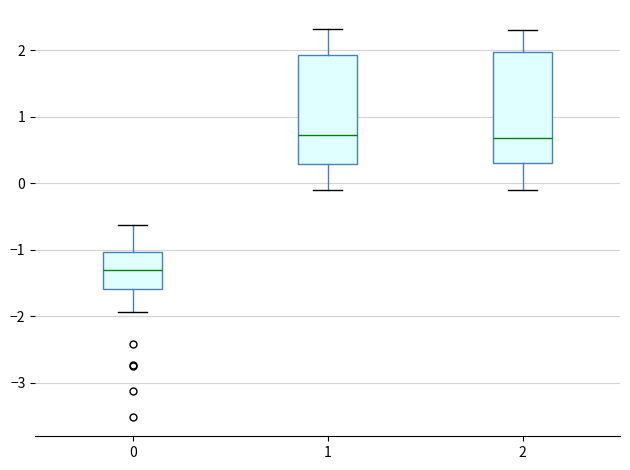

Where does the upper whisker of the box at x = 1 end on the y-axis? The values are not printed on the chart, so give them approximately, as read against the axis.

2.3